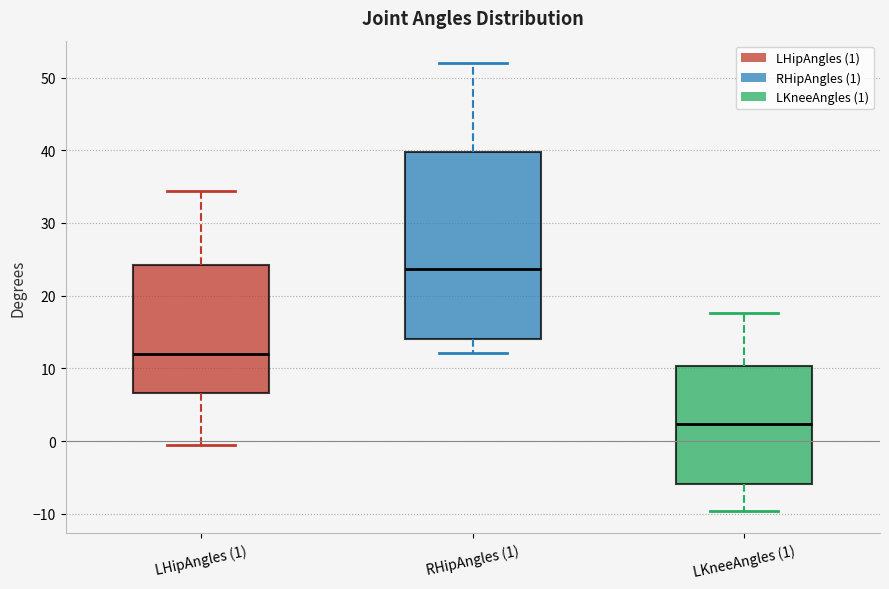

Reading left to right, transcribe this box plot: for each box, give where its median line is, the range the box spans, and where its two whiskers end, as read against the y-axis. The values are not printed on the chart, so give them approximately, as read against the axis.

LHipAngles (1): median 12, box 7 to 24, whiskers -1 to 34
RHipAngles (1): median 24, box 14 to 40, whiskers 12 to 52
LKneeAngles (1): median 2, box -6 to 10, whiskers -10 to 18